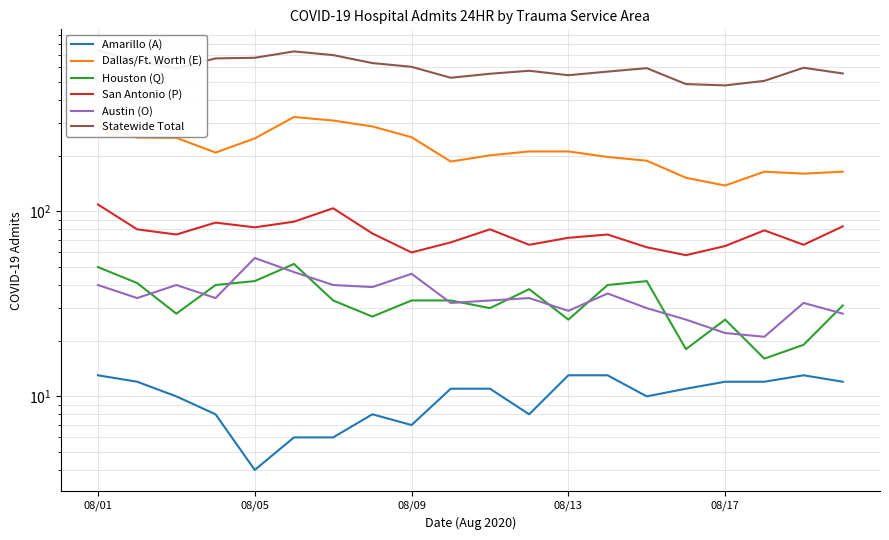

True or false: San Antonio (P) and Houston (Q) cross at least once.

False